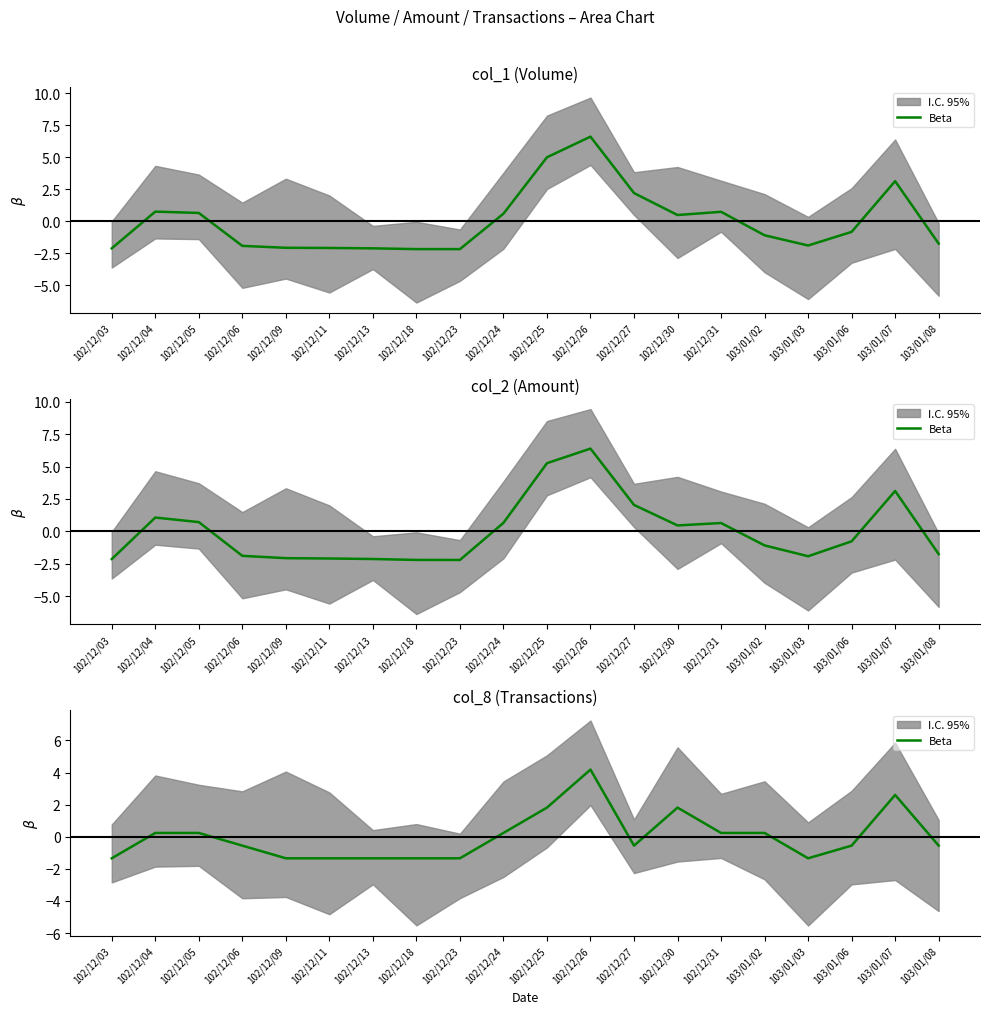

What is the value of the 19th point from the left?

2.6